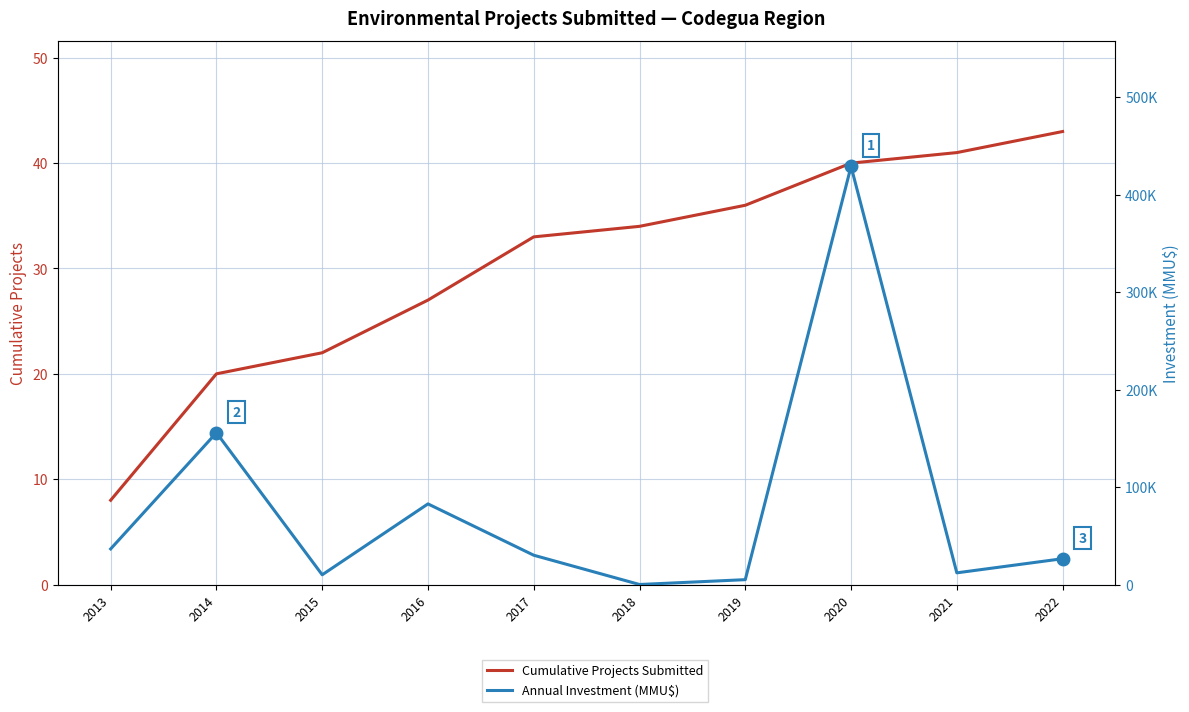

Which series has the widest spread of values?

Annual Investment (MMU$)